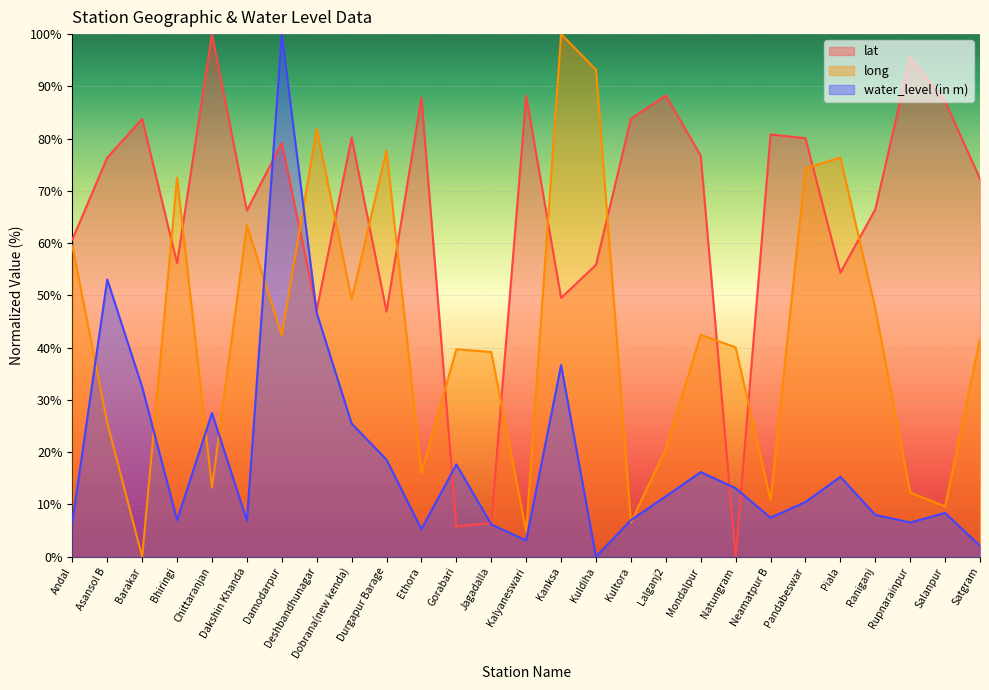

What is the value of the long point at the 11th from the left?

16.0